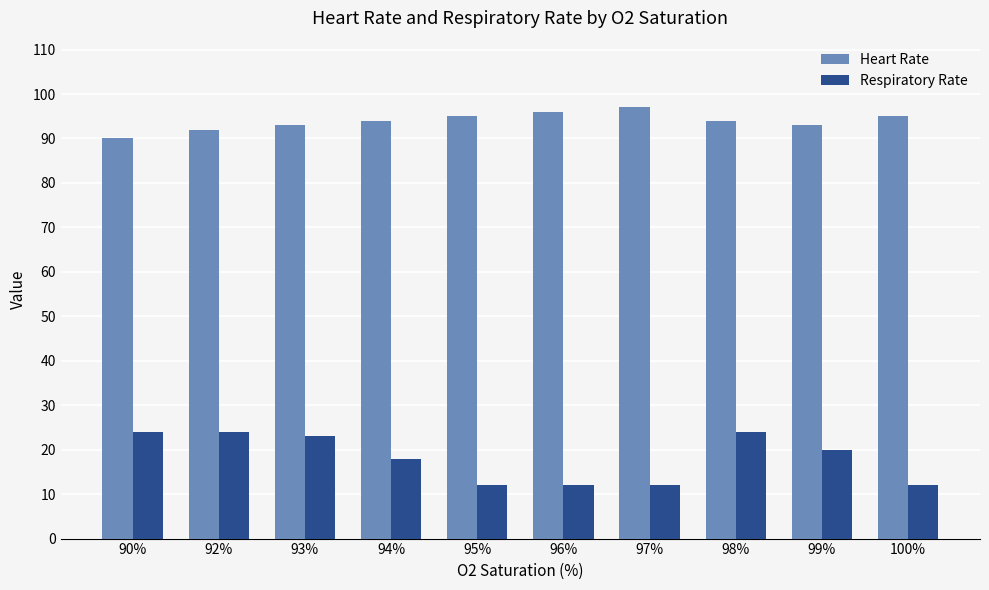

What is the average value of the Respiratory Rate series?

18